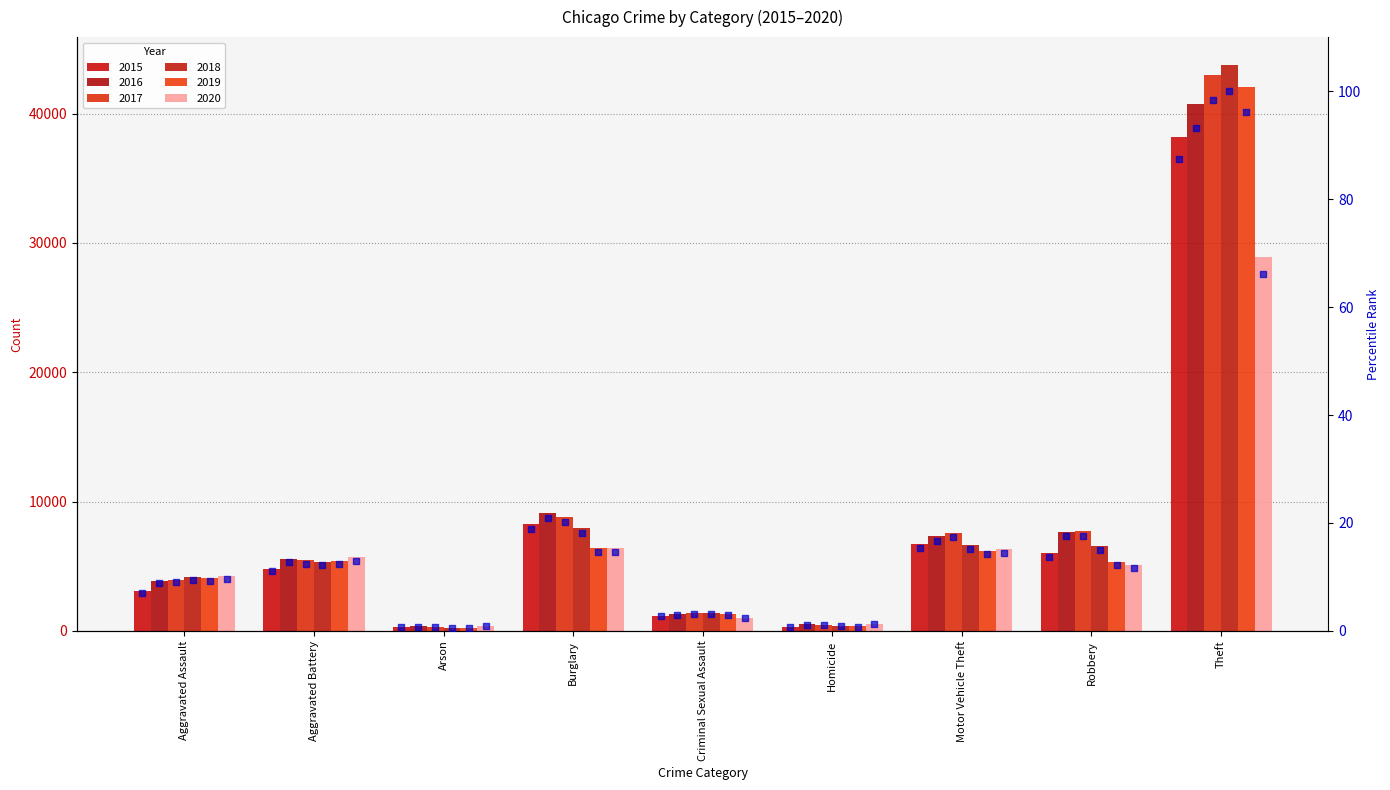

Between Burglary and Criminal Sexual Assault, which is larger?

Burglary